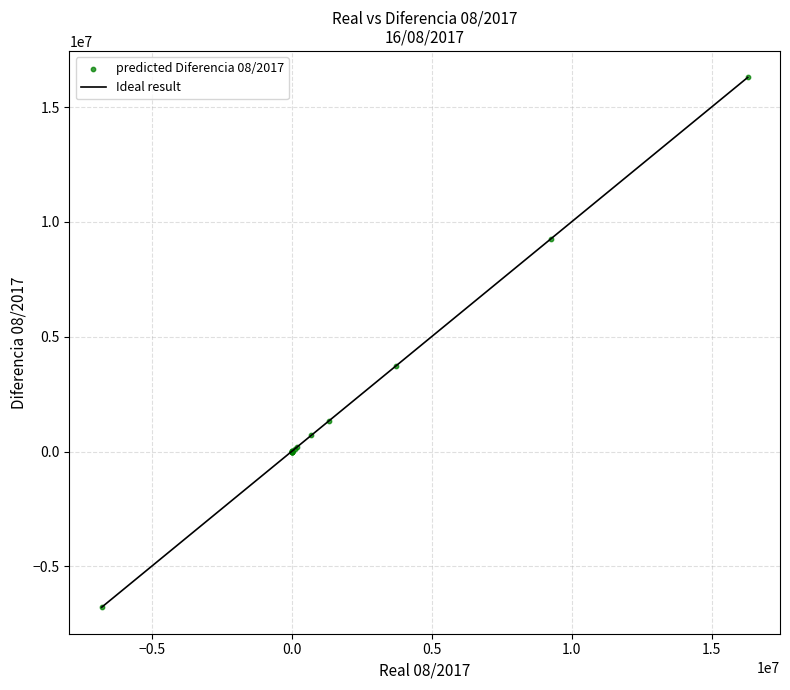

What Y value in the scatter plot is closest to 4755549?

3735477.0